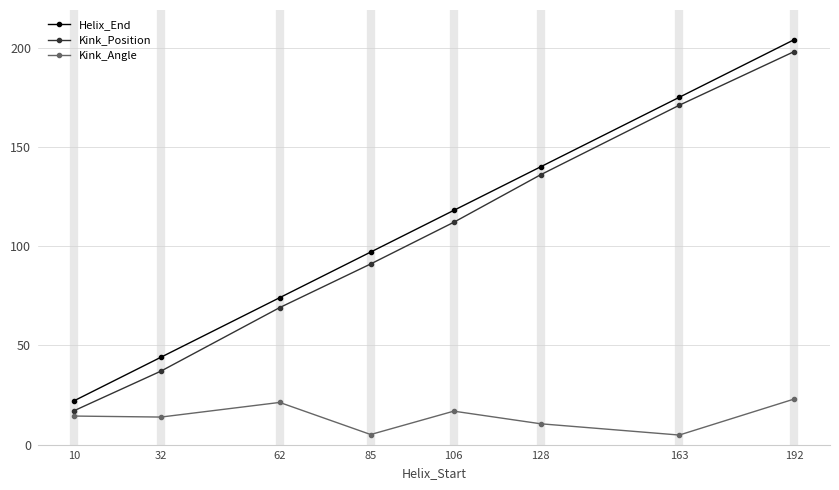

List the labels in order of Kink_Position value, largest first.

192, 163, 128, 106, 85, 62, 32, 10